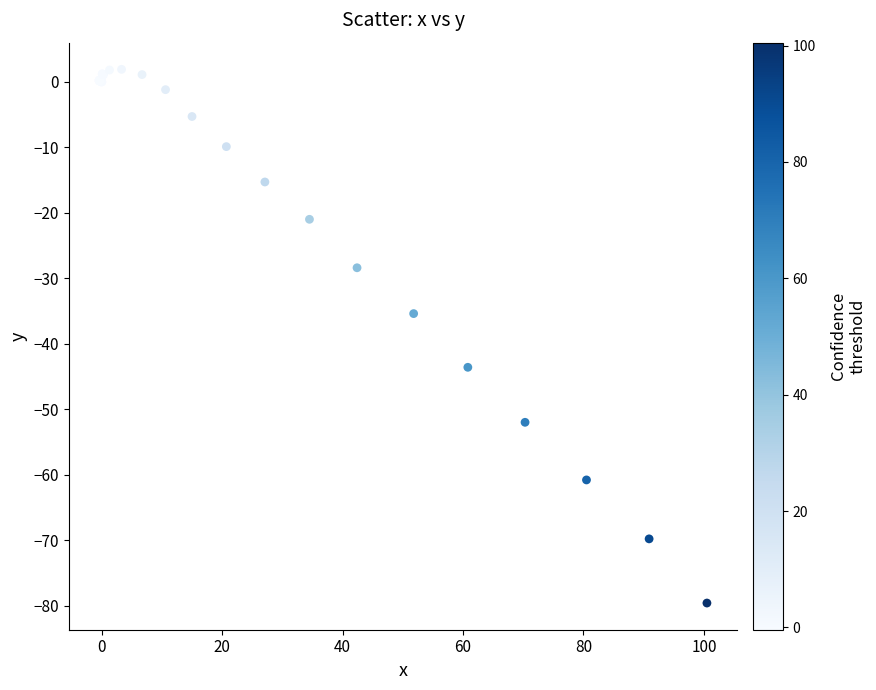

What Y value in the scatter plot is closest to -38?

-35.4